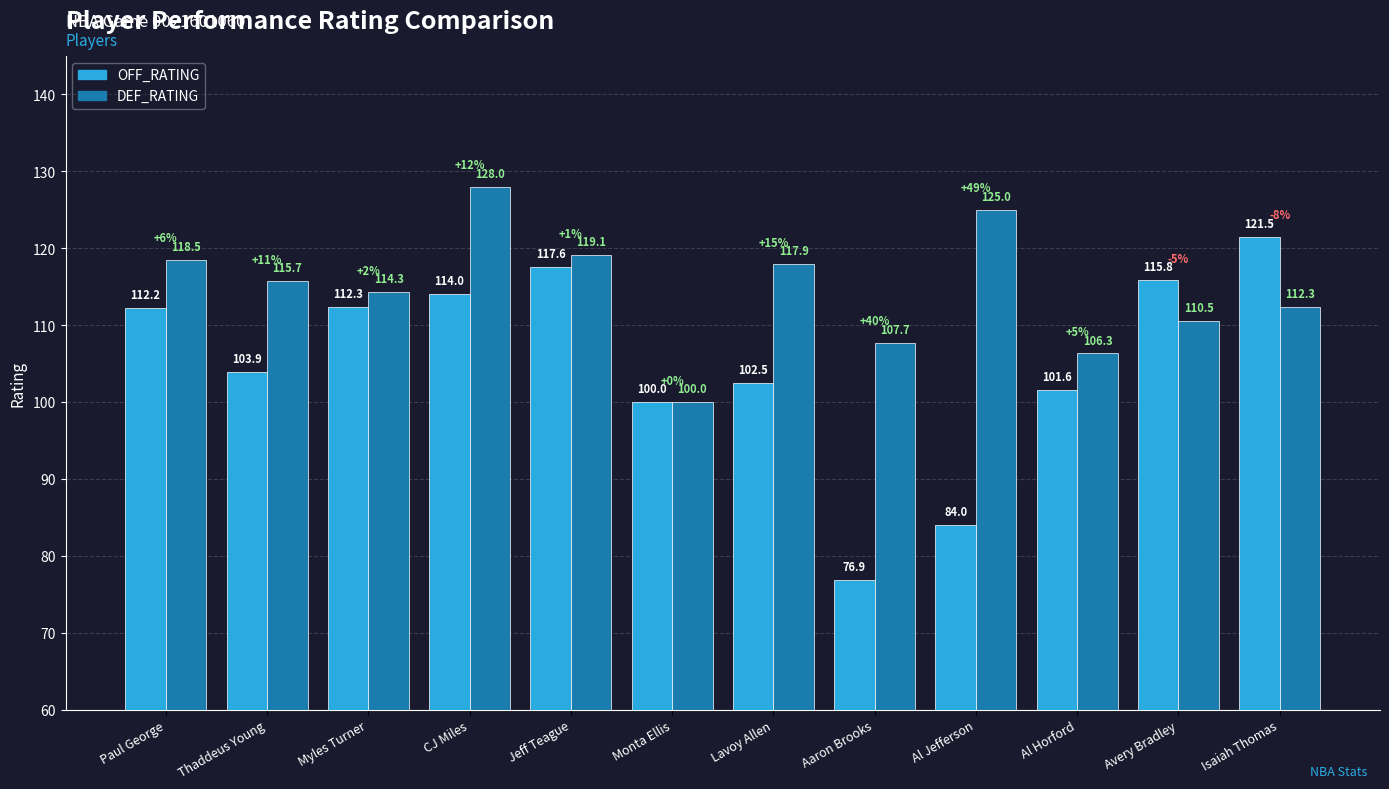

What is the label of the 3rd bar from the right?

Al Horford